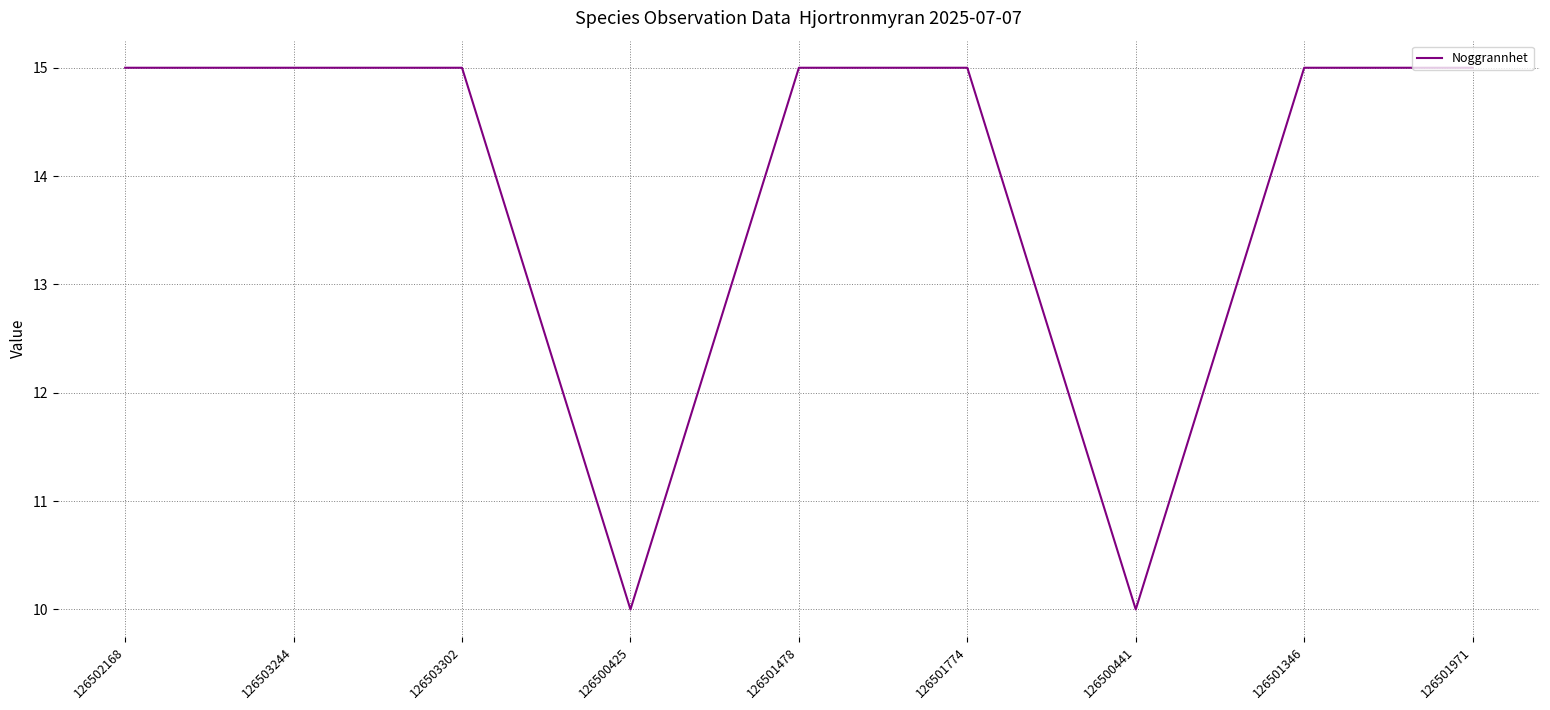

The chart shows a value of 15 at 126503302. True or false?

True